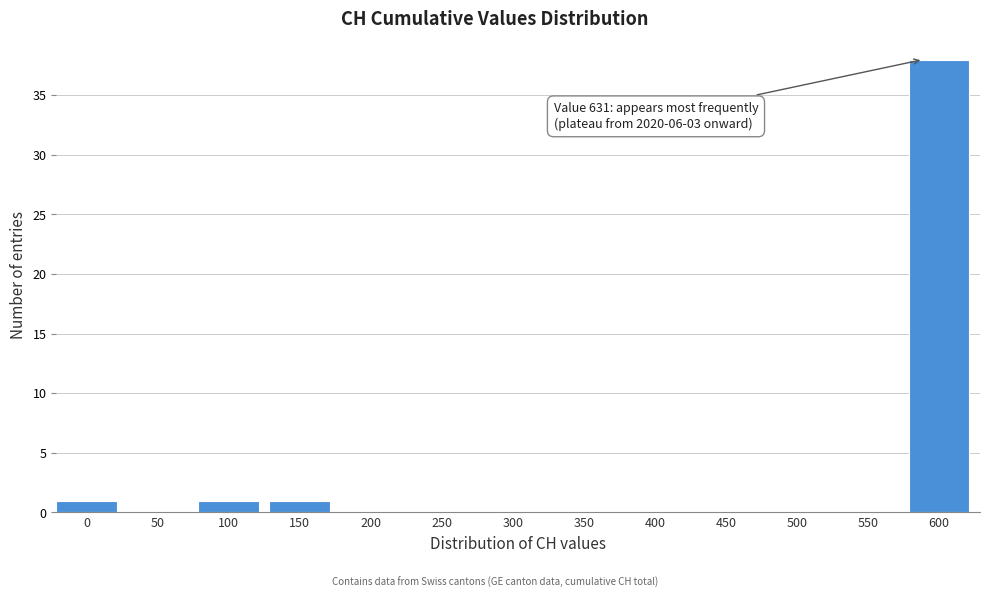

Reading left to right, extract all data points from this chart.

0=1	50=0	100=1	150=1	200=0	250=0	300=0	350=0	400=0	450=0	500=0	550=0	600=38